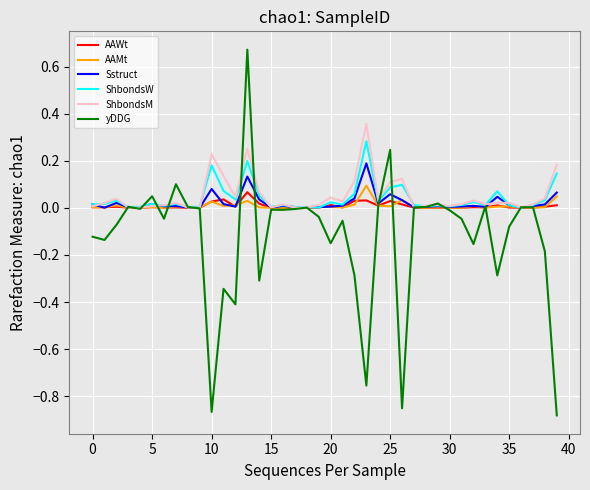

What are all the series names shown in the legend?

AAWt, AAMt, Sstruct, ShbondsW, ShbondsM, yDDG